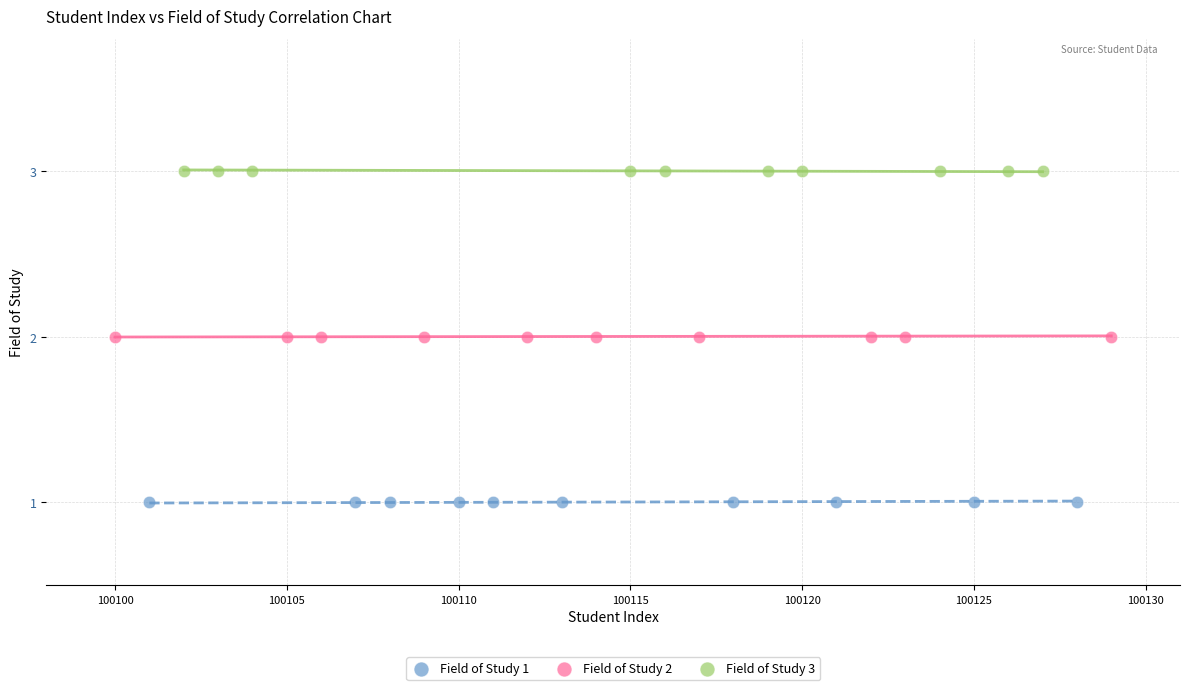

Which series contains the highest Y value?

Field of Study 3